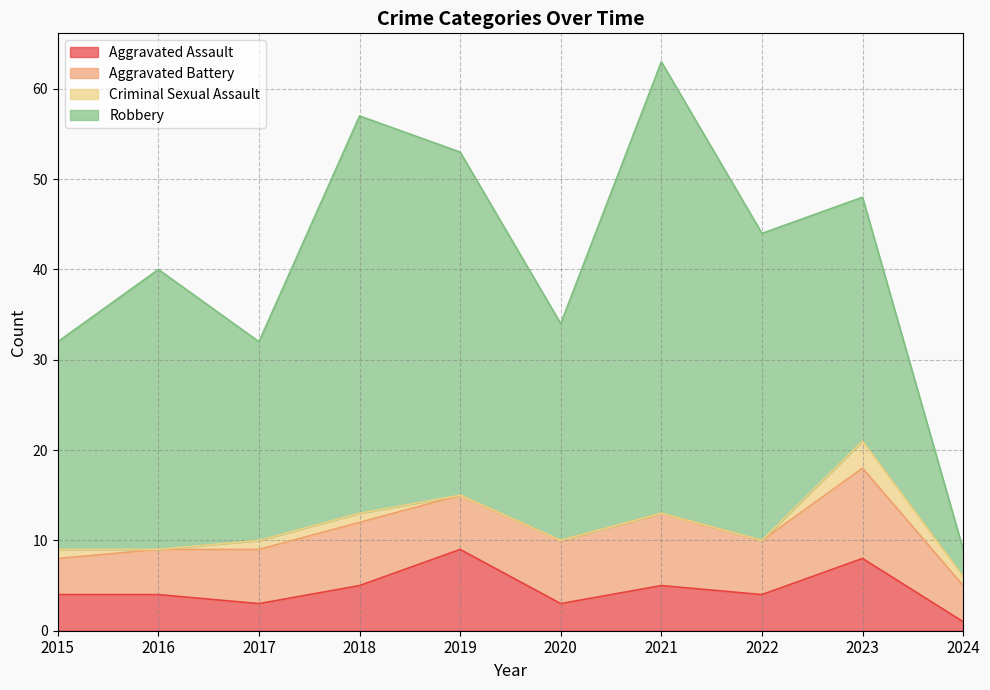

At how many categories does at least one series exceed 42?

2